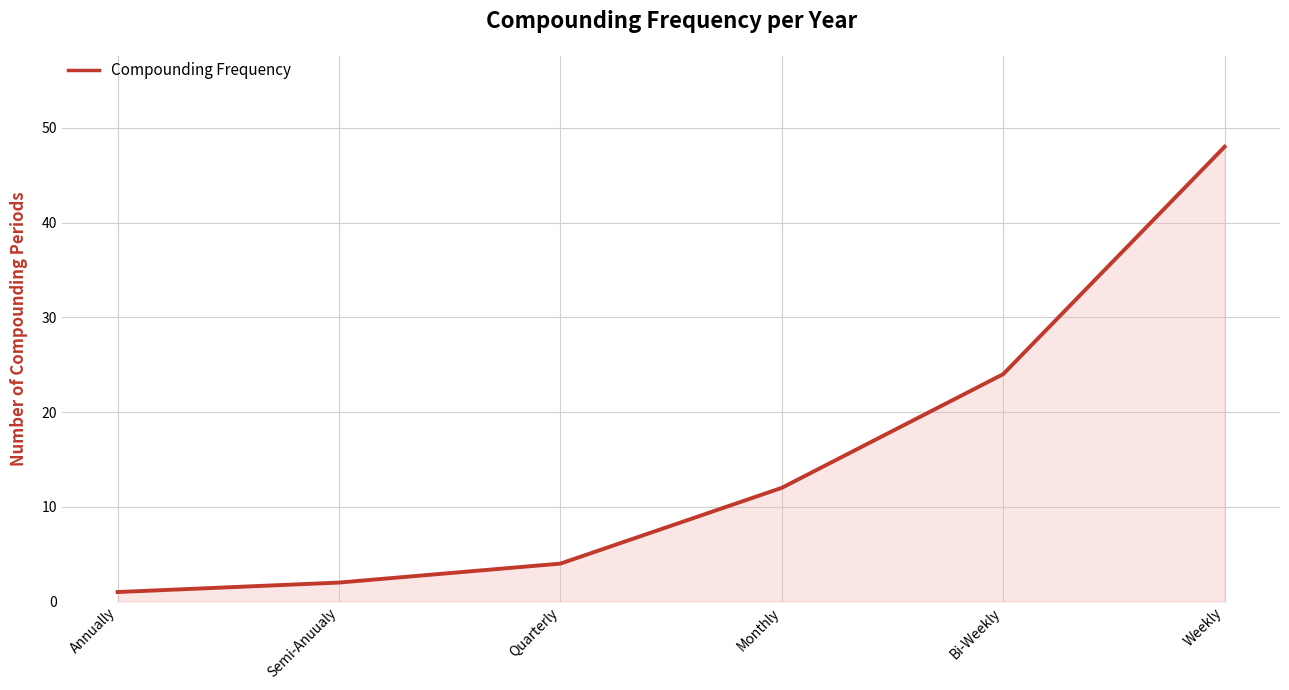

Which category has the lowest value across all series?

Annually